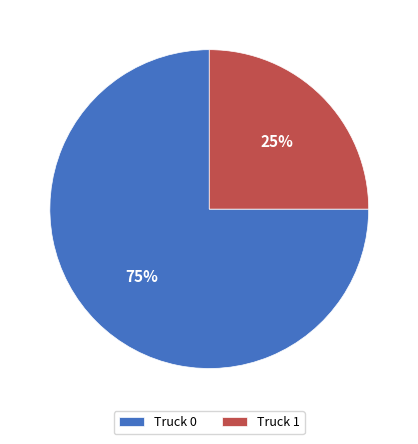

To the nearest percent, what is the combined percentage of Truck 1 and Truck 0?

100%